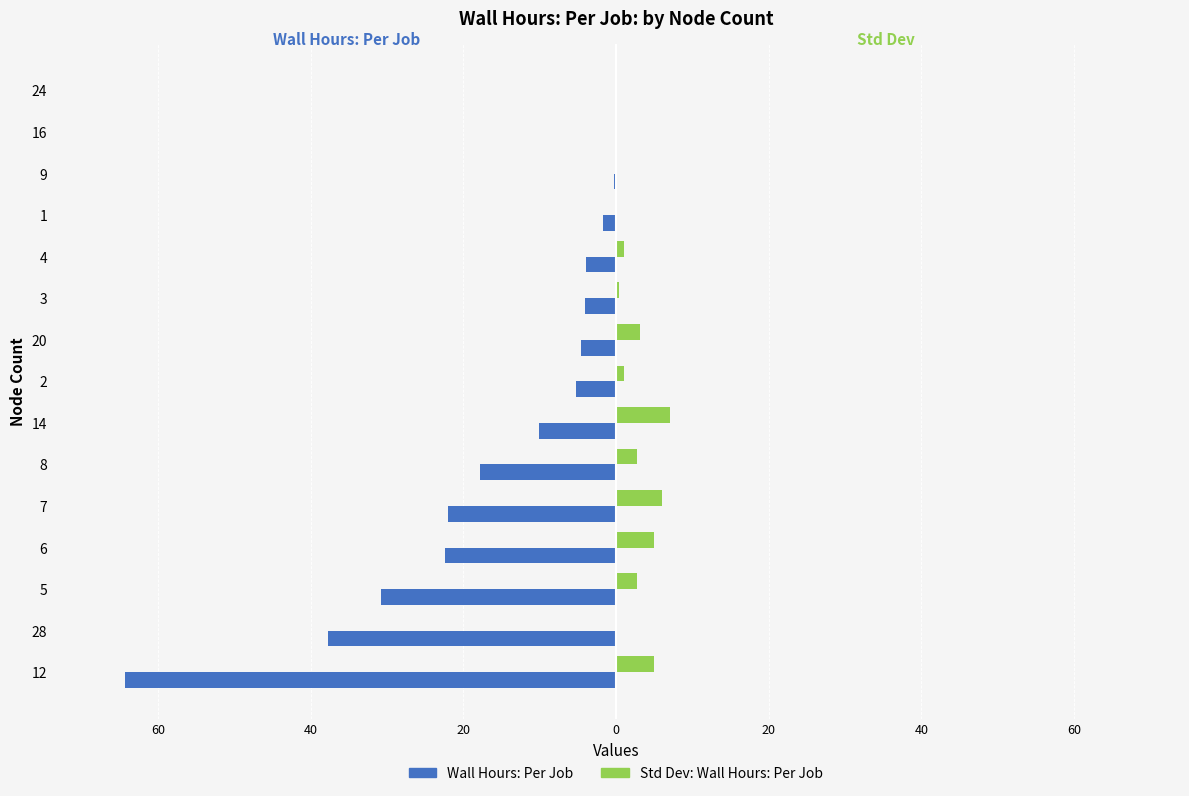

What are all the series names shown in the legend?

Wall Hours: Per Job, Std Dev: Wall Hours: Per Job